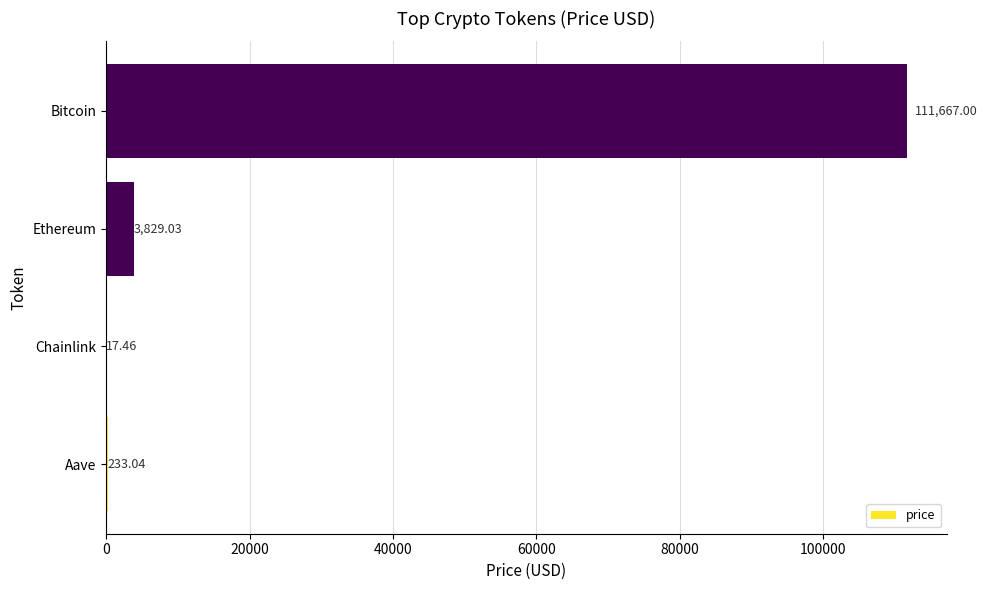

Where is the data nearest to the value 55842?

Ethereum